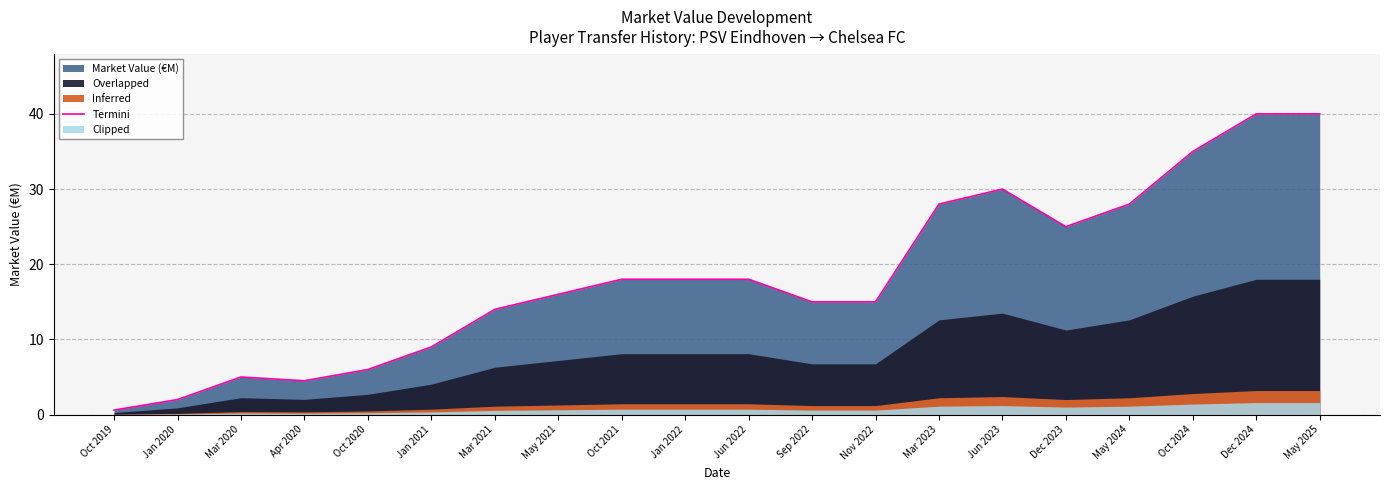

At which category does the chart reach its minimum across all series?

Oct 2019